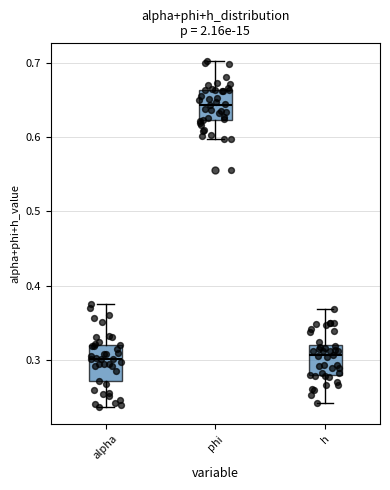

Reading left to right, read every box against the y-axis: the position of its median line, the range the box covers, and the ends of its whiskers. The values are not printed on the chart, so give them approximately, as read against the axis.

alpha: median 0.30, box 0.27 to 0.32, whiskers 0.24 to 0.38
phi: median 0.64, box 0.62 to 0.66, whiskers 0.60 to 0.70
h: median 0.31, box 0.28 to 0.32, whiskers 0.24 to 0.37